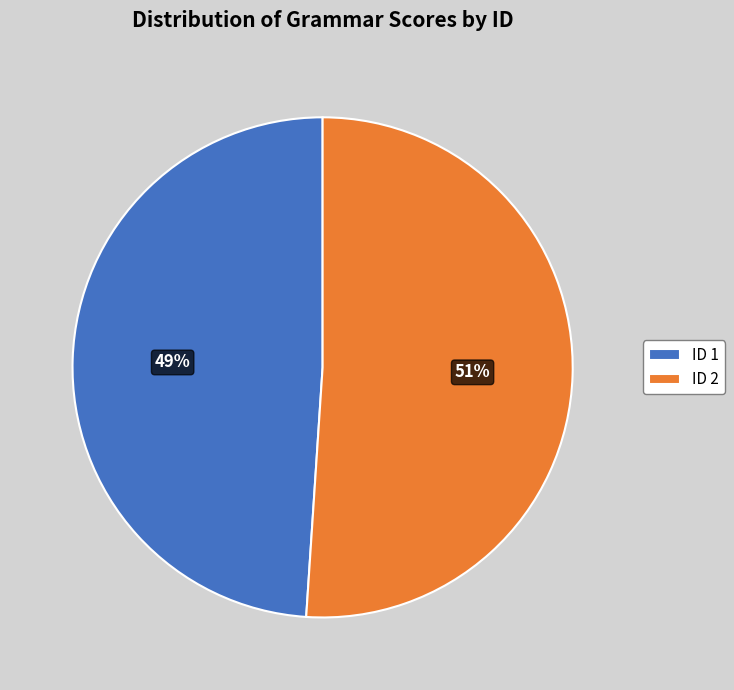

What percentage is the ID 2 slice, to the nearest percent?

51%